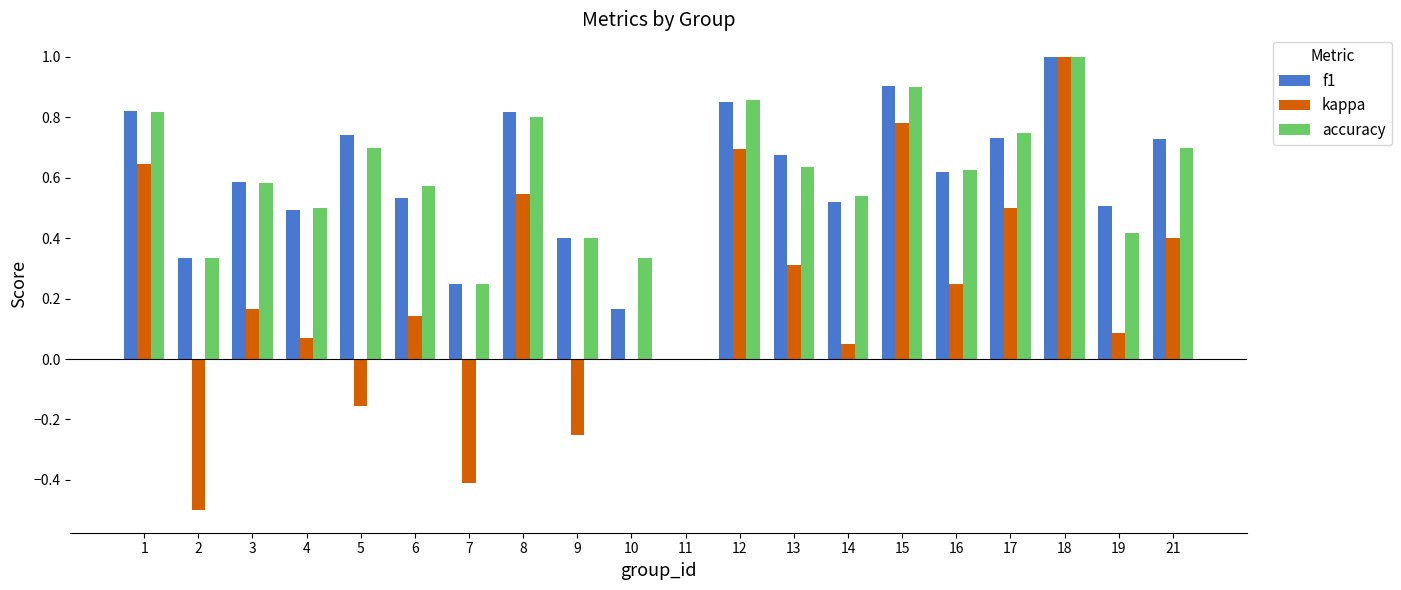

Are the bars horizontal?

No